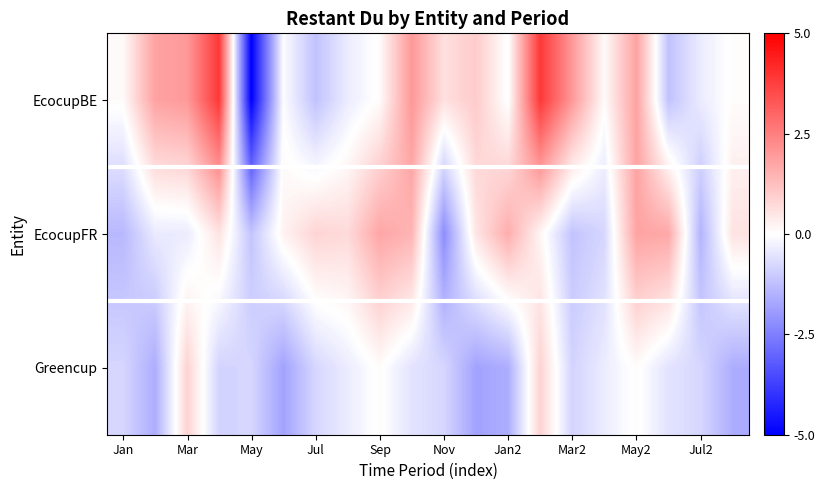

Reading left to right, transcribe all the data shown in this chart.

EcocupBE: 0.1	1.8	2.0	3.9	-5.0	-0.1	-1.2	-0.4	0.1	2.0	0.6	1.0	-0.1	3.9	2.0	0.1	1.8	-1.2	-0.4	0.1
EcocupFR: -1.4	-0.4	-0.4	0.6	-1.2	0.3	0.8	0.7	1.7	1.5	-2.2	0.5	1.6	0.2	-1.2	-0.8	1.8	1.7	-1.5	0.6
Greencup: -0.8	-1.6	0.9	-0.9	-0.8	-1.8	-0.8	-0.4	0.1	-0.5	-0.8	-1.8	-1.6	0.9	-0.9	-0.4	0.1	-0.5	-0.8	-1.6